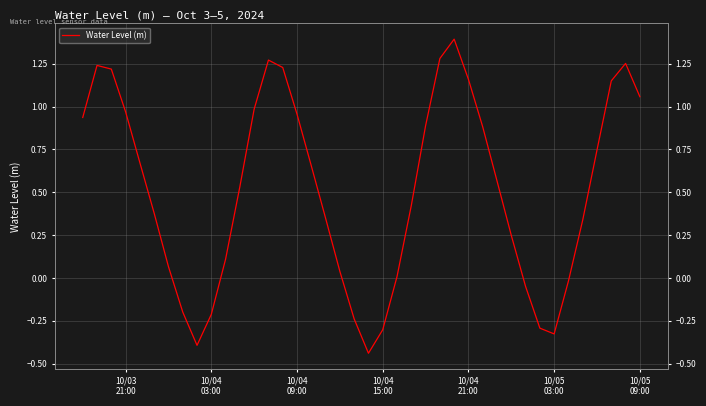

How many points are higher than both their immediate neighbors (excluding endpoints)?

4